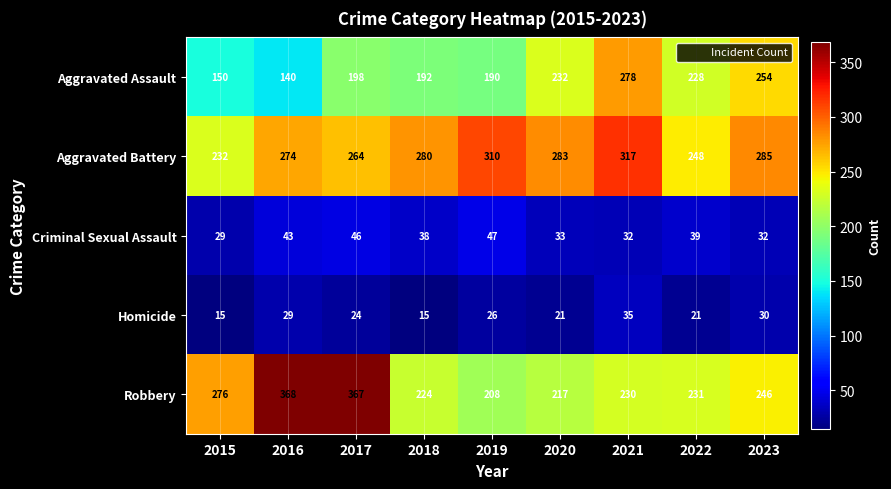

Which series has the largest total across all categories?

Aggravated Battery